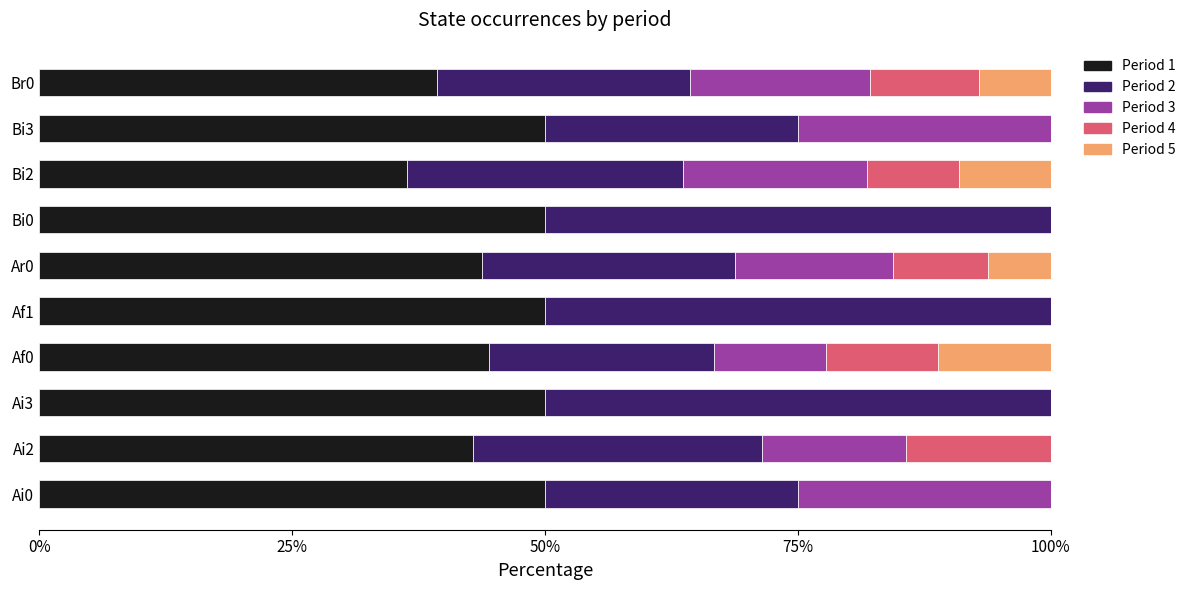

The value of Period 1 at Bi0 is 50.0. True or false?

True